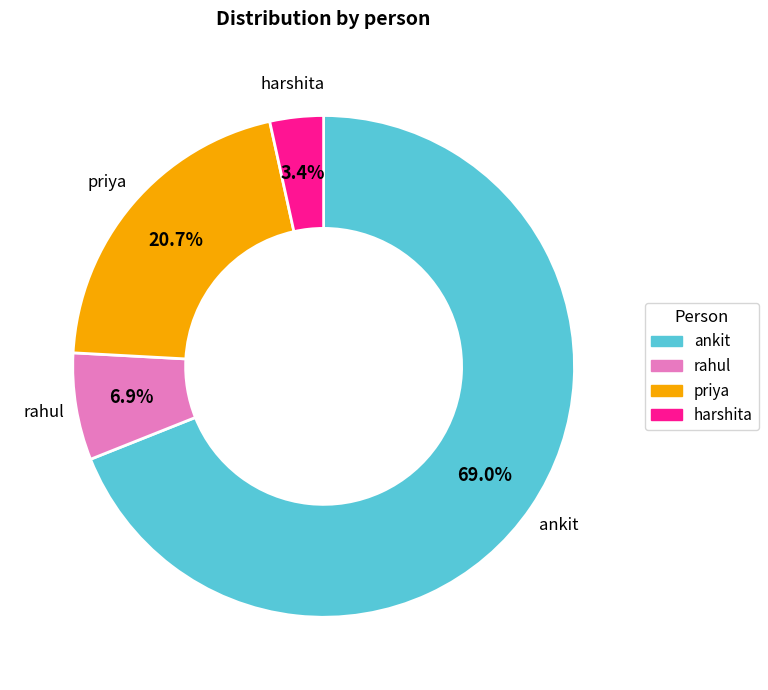

What is the largest slice in the pie chart?

ankit